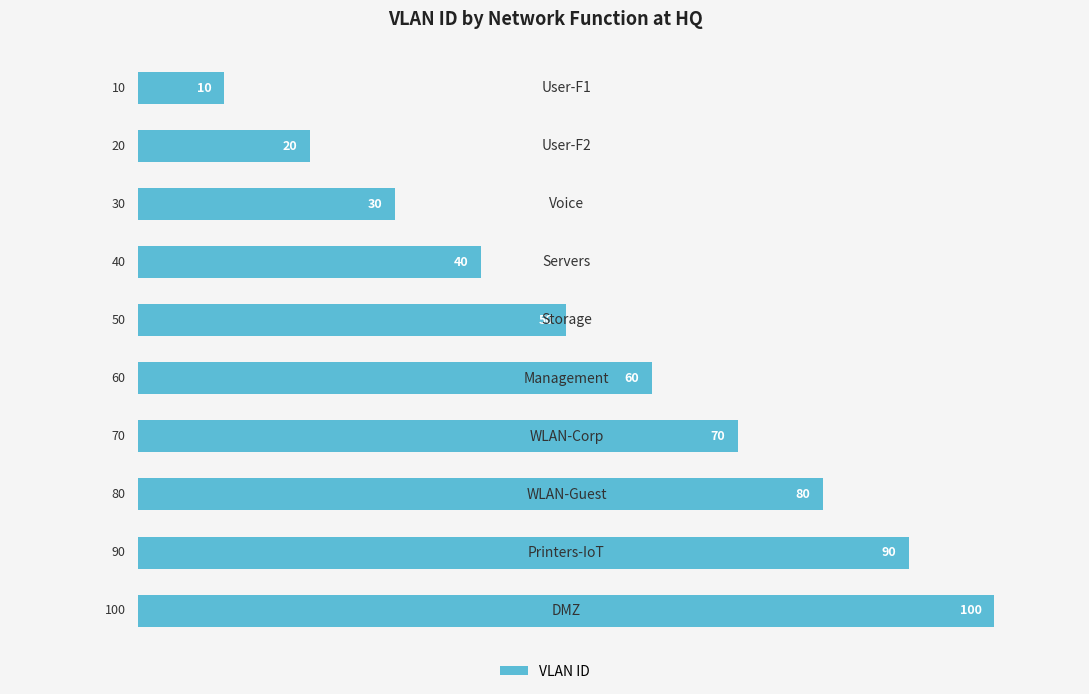

What is the value of the 5th bar from the top?

50